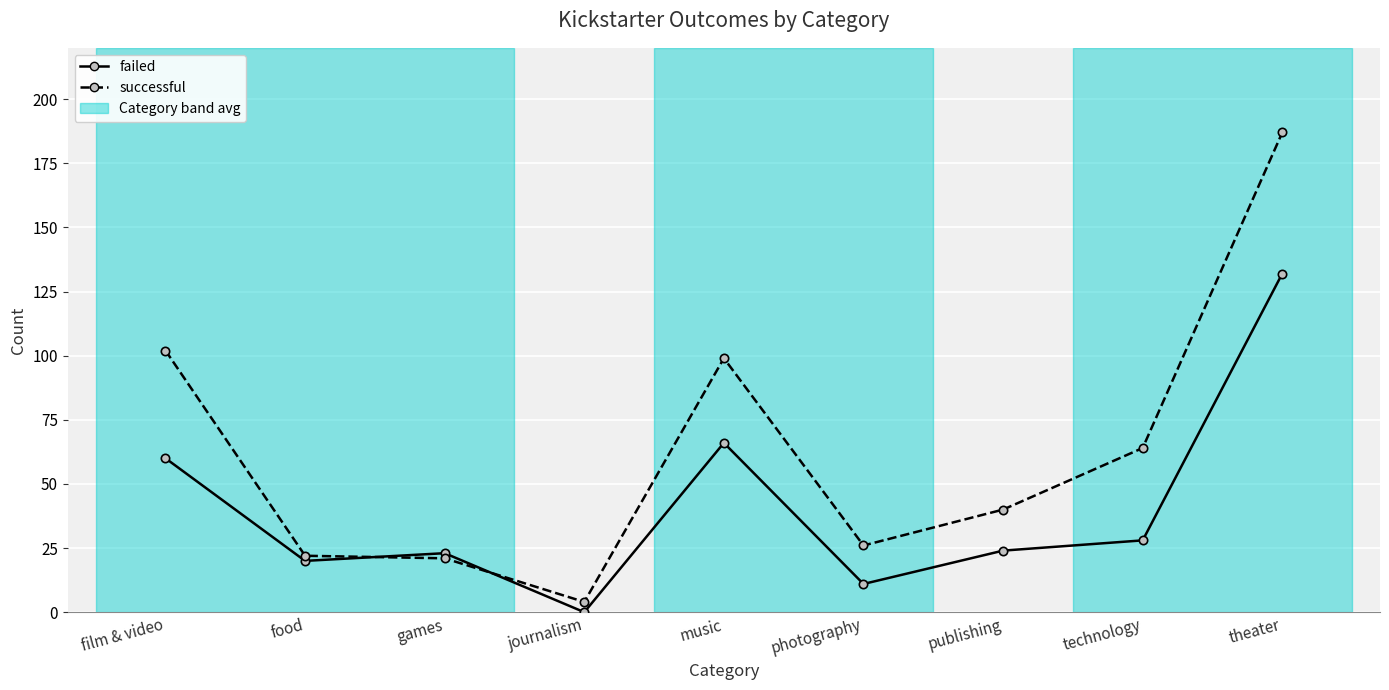

Reading left to right, transcribe all the data shown in this chart.

failed: film & video=60	food=20	games=23	journalism=0	music=66	photography=11	publishing=24	technology=28	theater=132
successful: film & video=102	food=22	games=21	journalism=4	music=99	photography=26	publishing=40	technology=64	theater=187